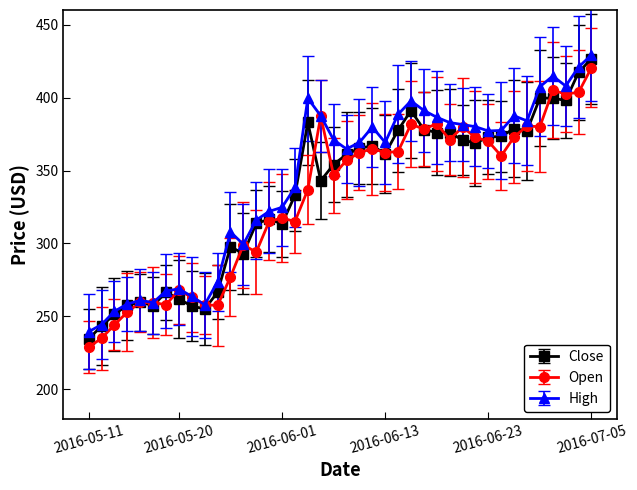

What is the value of the Open point at the 40th from the left?

420.5